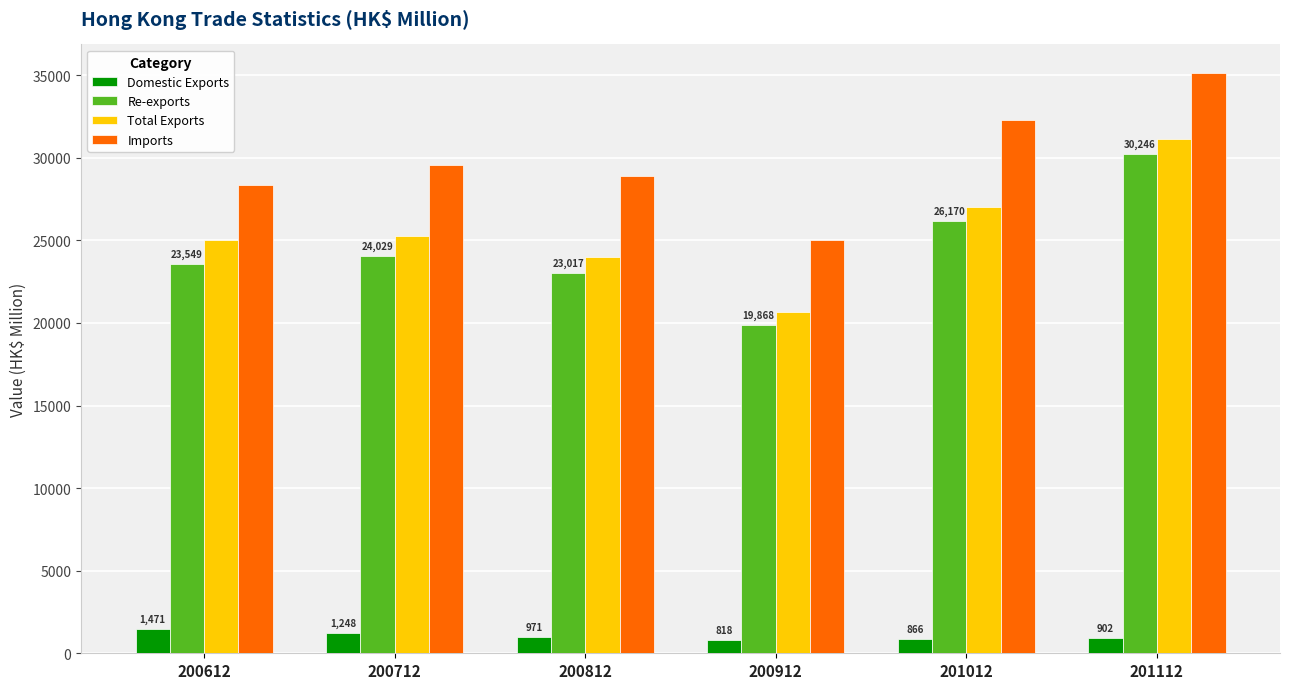

What is the value of the Domestic Exports bar at the 5th from the left?

866.1